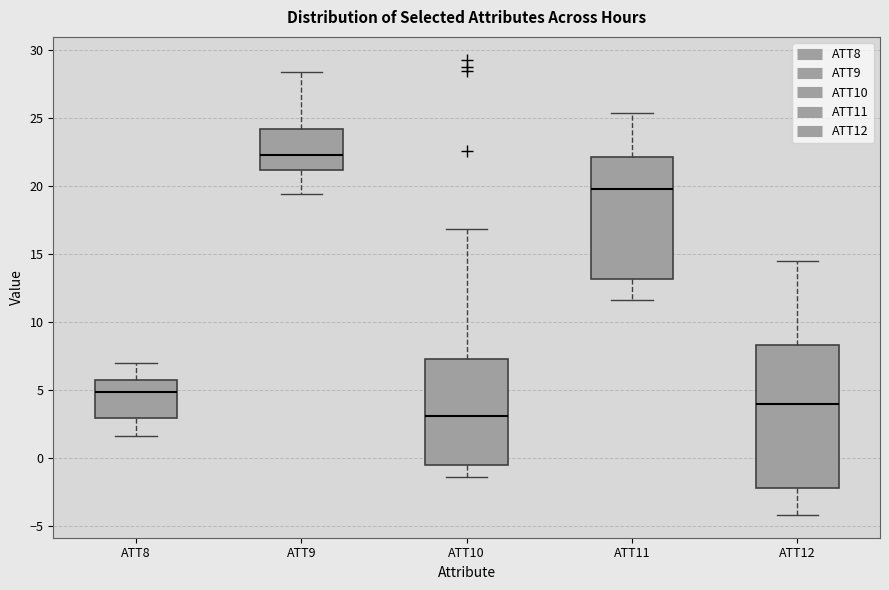

Reading left to right, read every box against the y-axis: the position of its median line, the range the box covers, and the ends of its whiskers. The values are not printed on the chart, so give them approximately, as read against the axis.

ATT8: median 5.0, box 3.0 to 5.5, whiskers 1.5 to 7.0
ATT9: median 22.5, box 21.0 to 24.0, whiskers 19.5 to 28.5
ATT10: median 3.0, box -0.5 to 7.5, whiskers -1.5 to 17.0
ATT11: median 20.0, box 13.0 to 22.0, whiskers 11.5 to 25.5
ATT12: median 4.0, box -2.5 to 8.5, whiskers -4.0 to 14.5